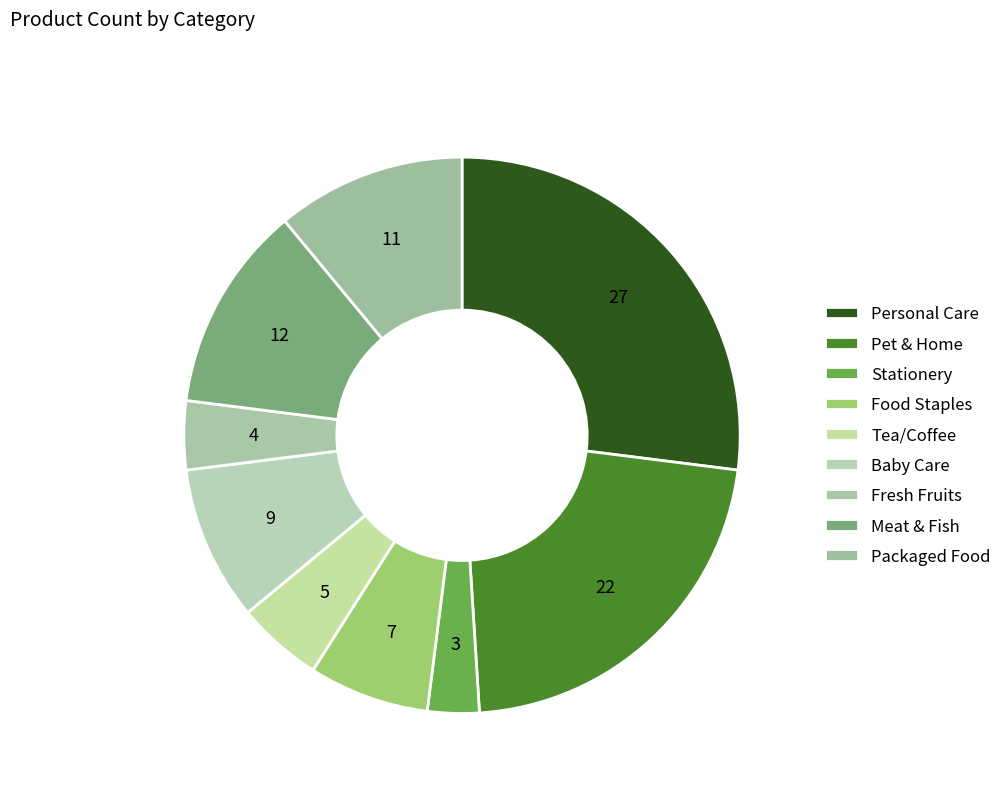

Count the number of slices in the pie.

9